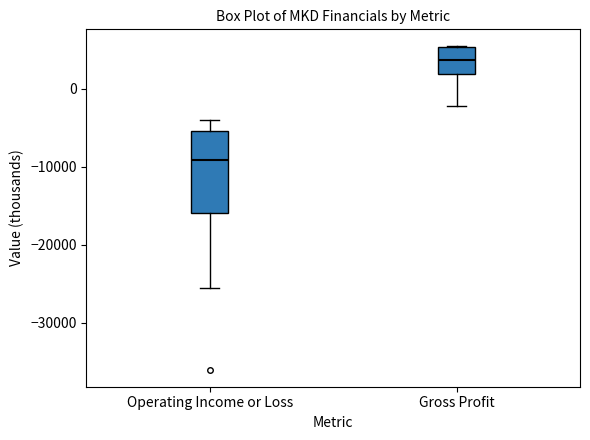

Which box's median line is the lowest?

Operating Income or Loss